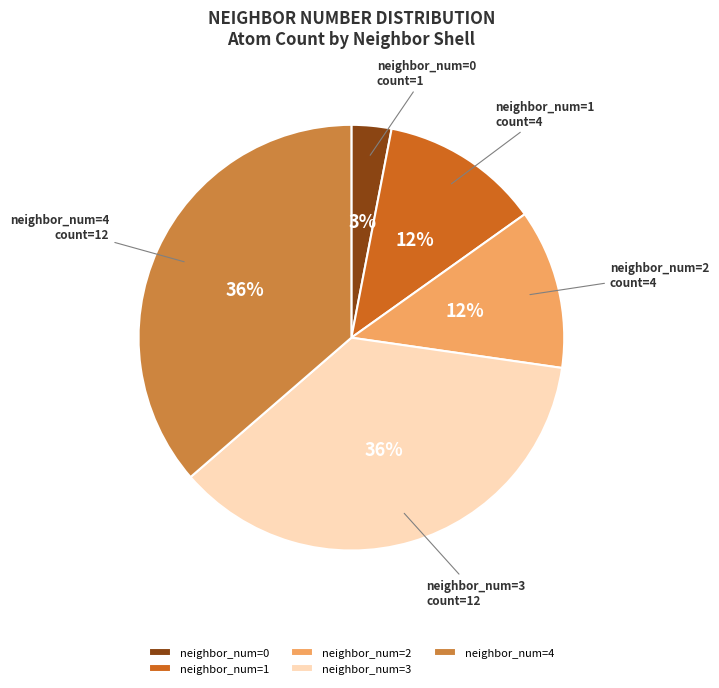

How many slices are in this pie chart?

5